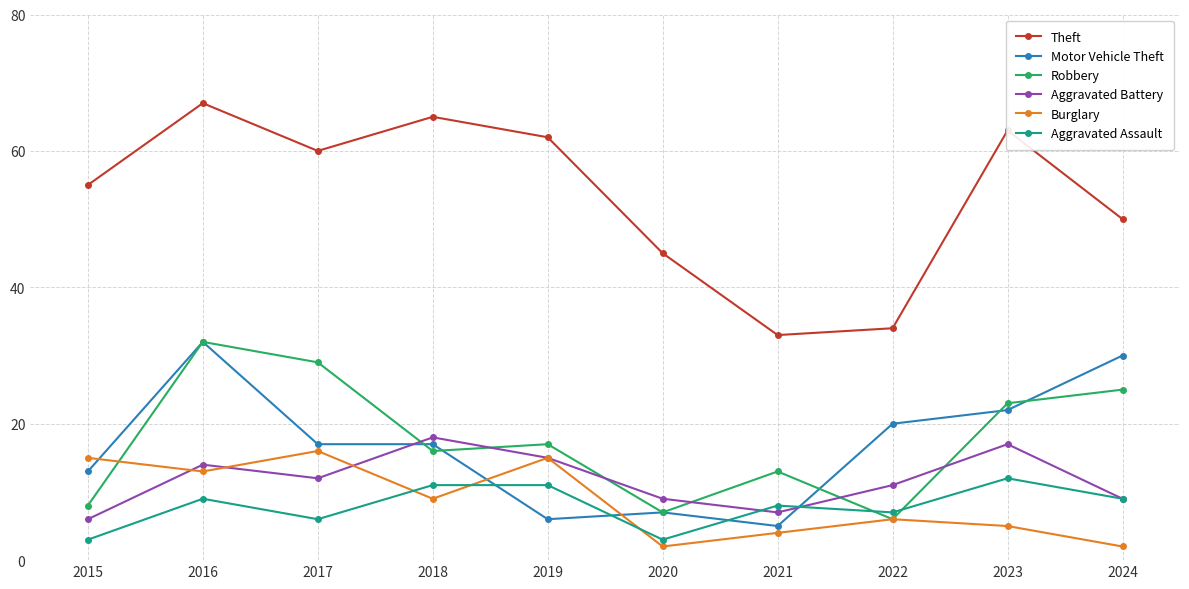

What is the sum of all Motor Vehicle Theft values?

169